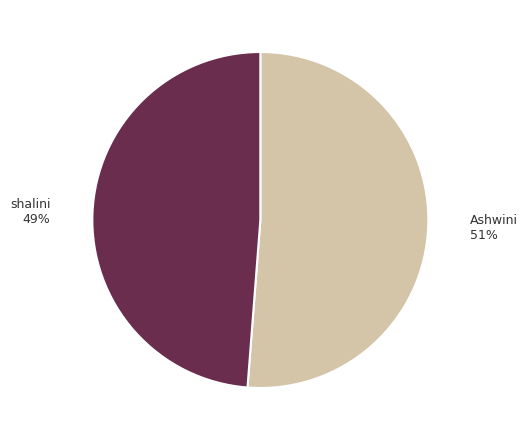

Which slice is the largest?

Ashwini